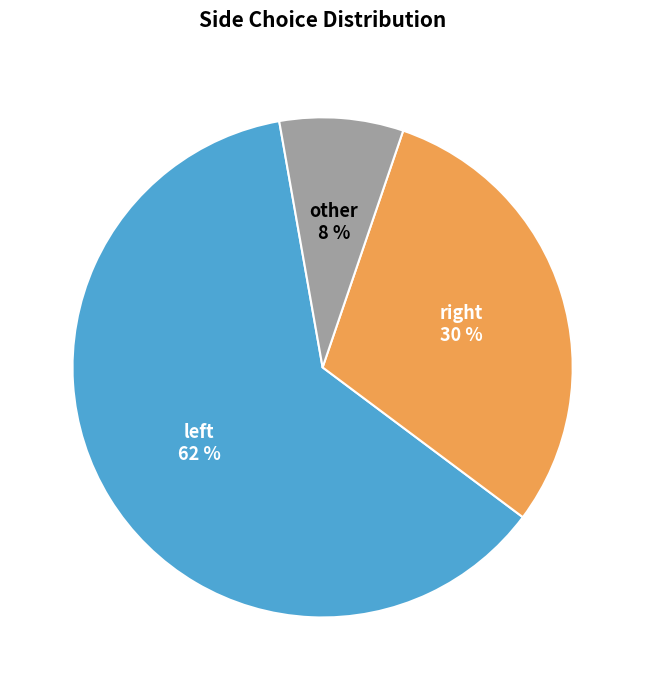

Count the number of slices in the pie.

3